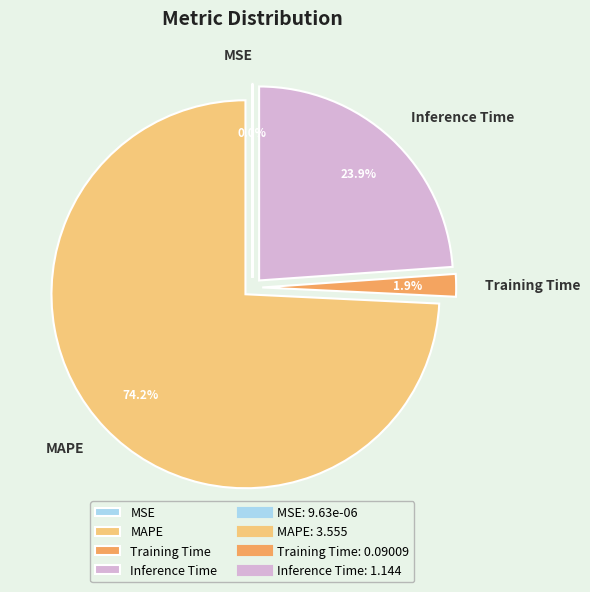

What is the ratio of the value at Inference Time to the value at MAPE?

0.3